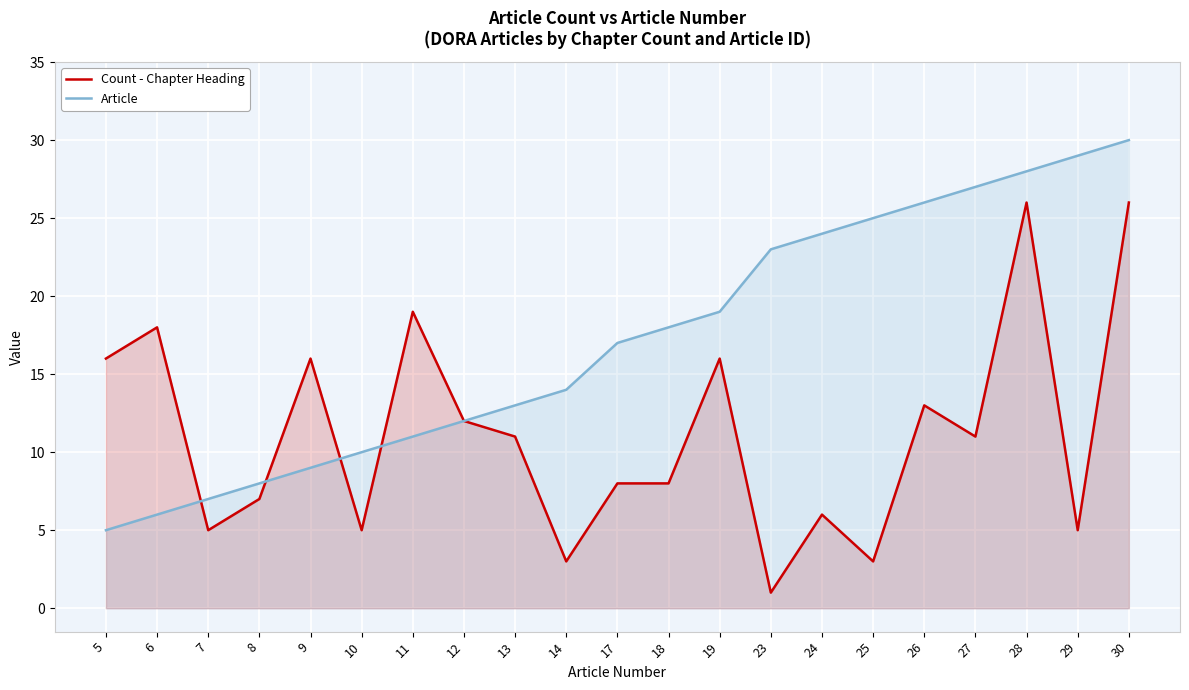

At how many categories does at least one series exceed 11?

18